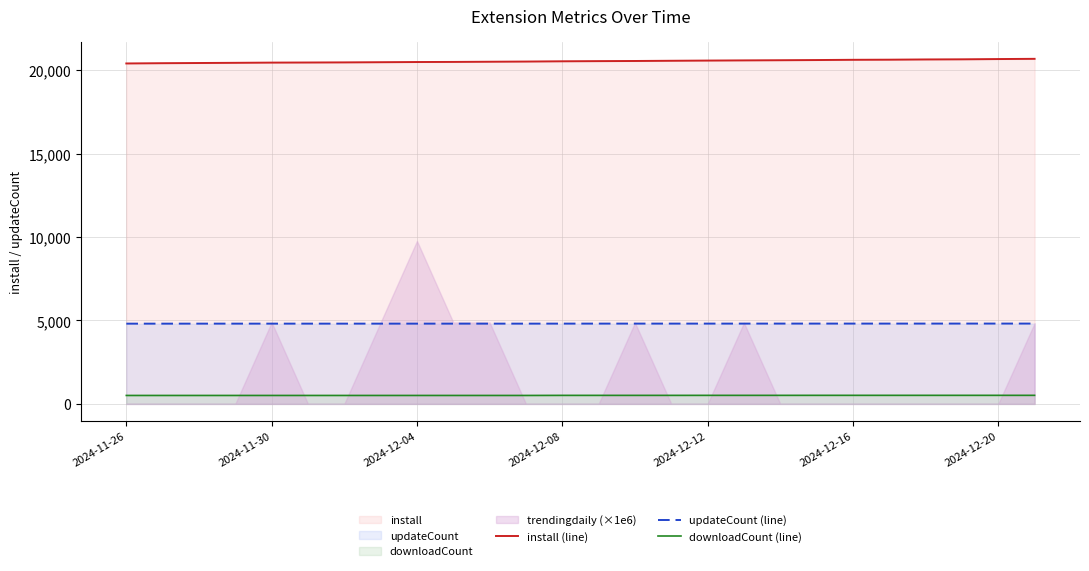

What is the value of the install (line) point at the 19th from the left?

20593